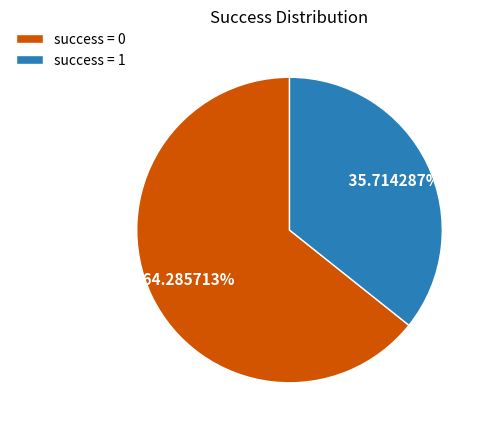

How many segments does this pie chart have?

2